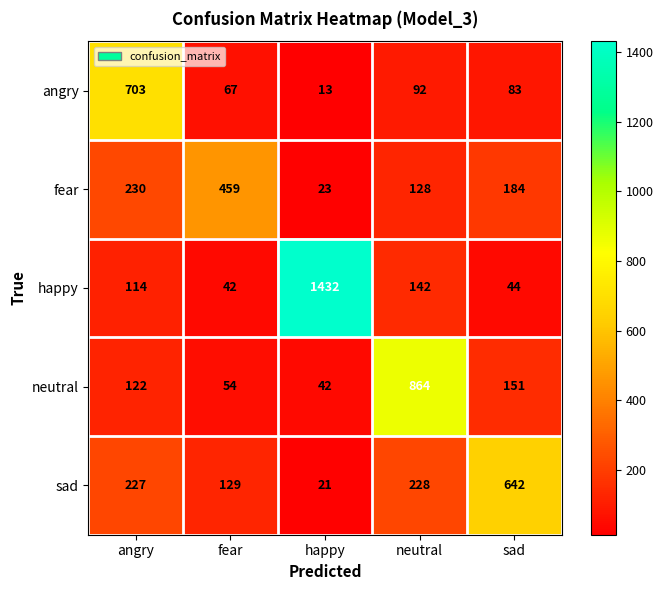

Is it true that angry equals 13 at happy?

True